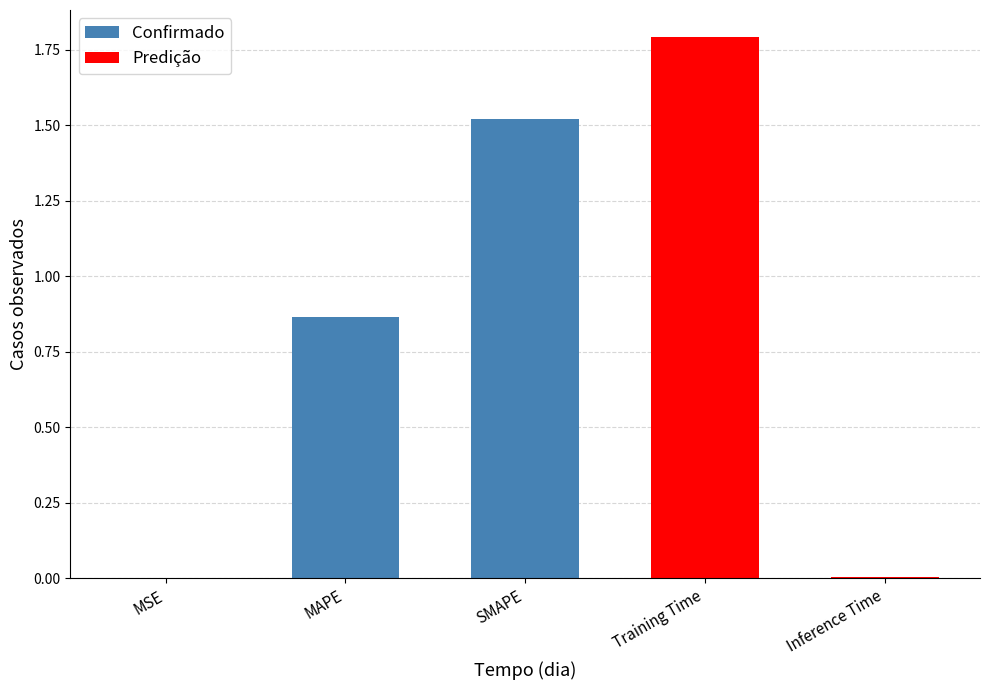

What is the sum of all values?

4.2